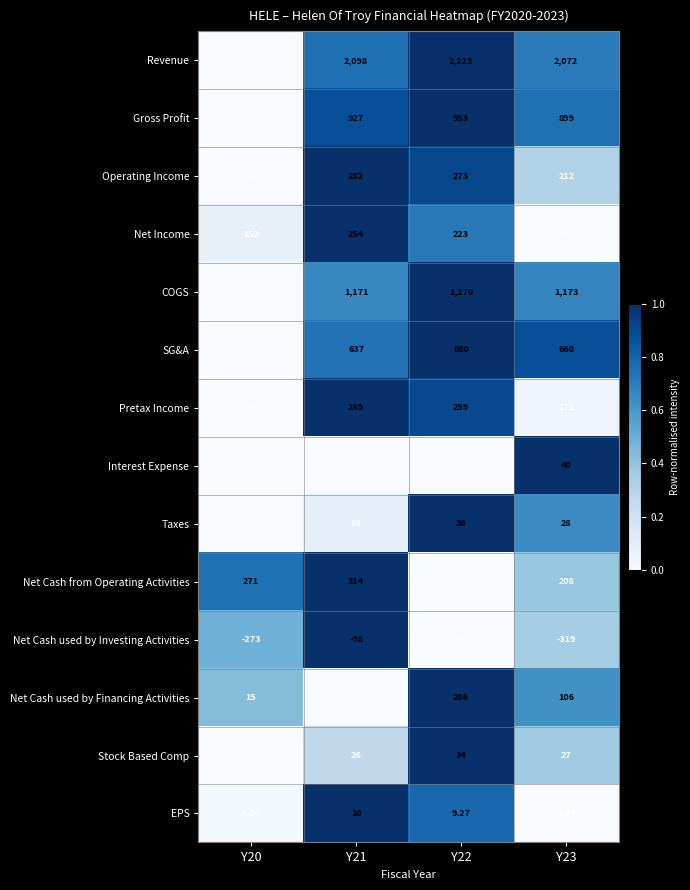

At Y22, list the series in order from smallest to largest.

Net Cash used by Investing Activities, EPS, Interest Expense, Stock Based Comp, Taxes, Net Cash from Operating Activities, Net Income, Pretax Income, Operating Income, Net Cash used by Financing Activities, SG&A, Gross Profit, COGS, Revenue